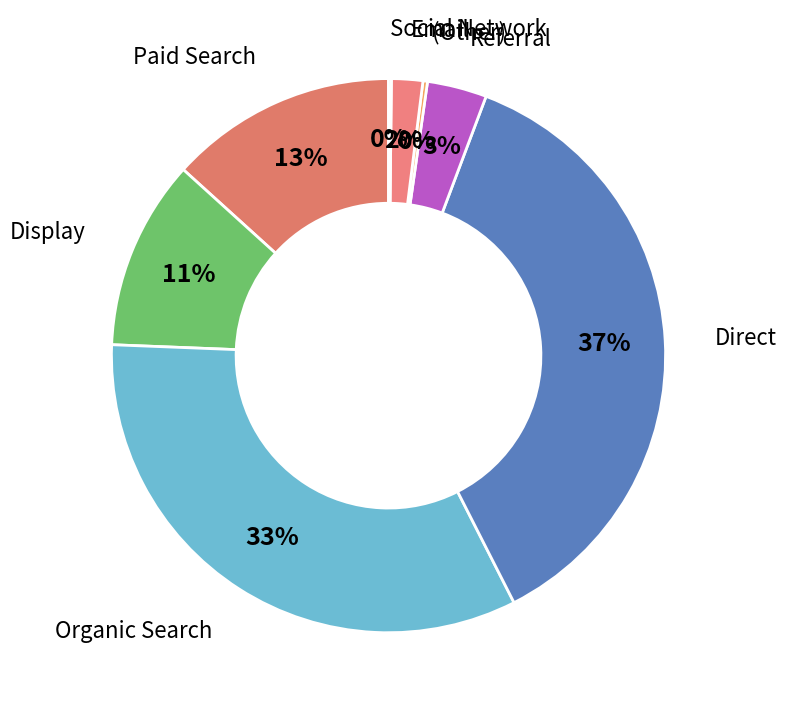

How many segments does this pie chart have?

8